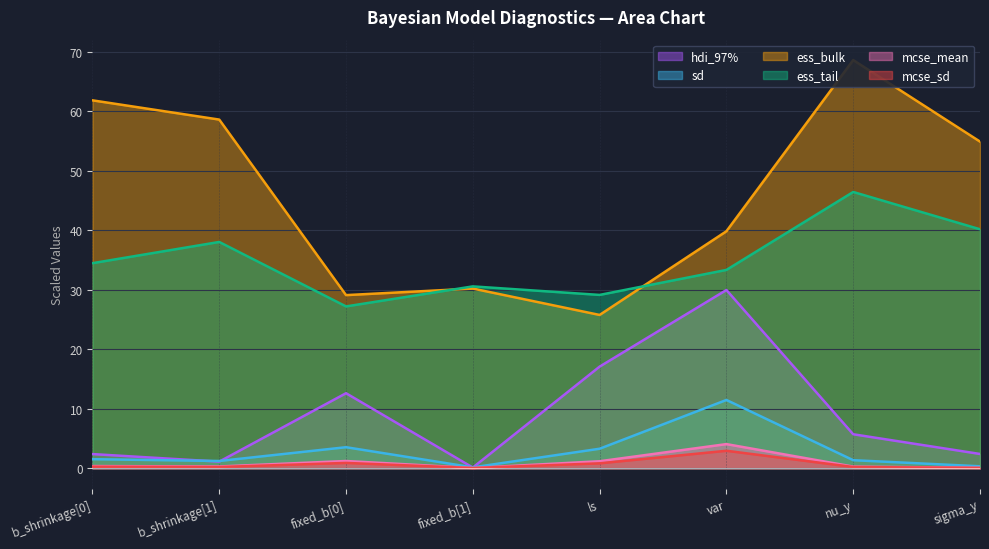

Count the number of data series in this chart.

6